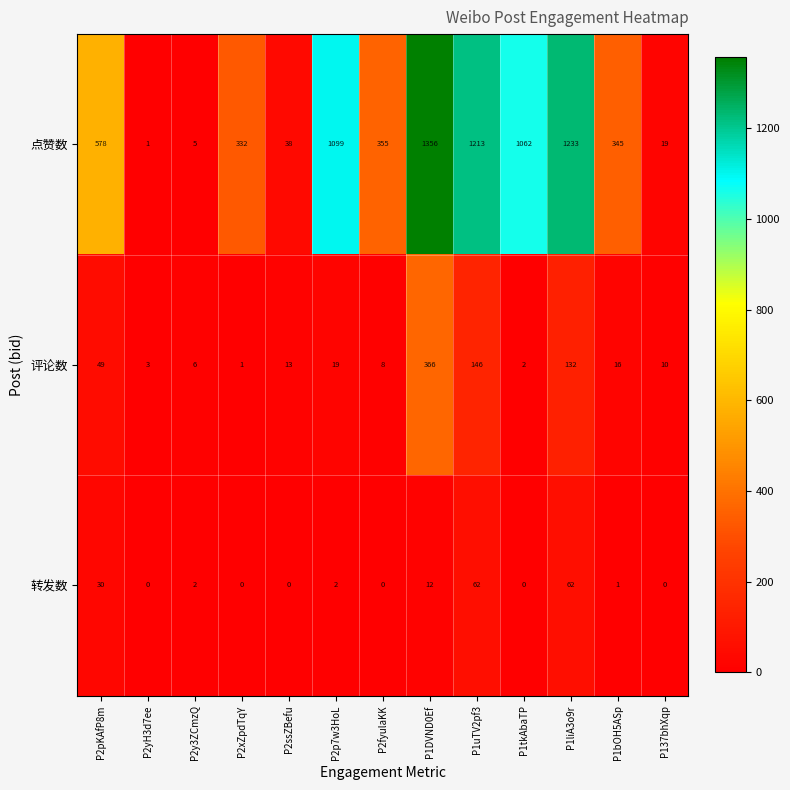

List the series in order of their peak value, lowest first.

转发数, 评论数, 点赞数